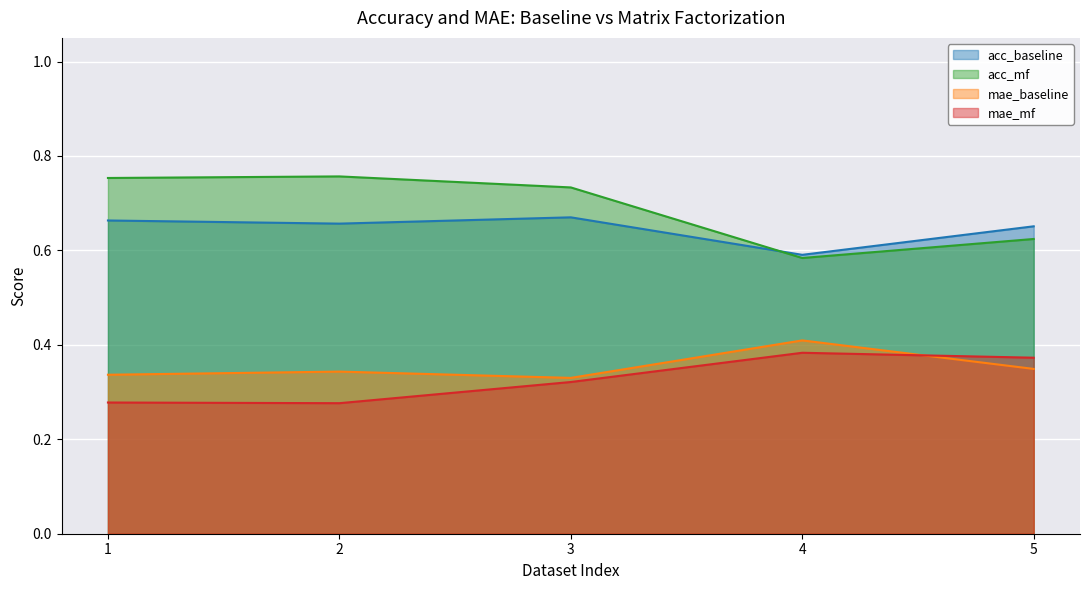

Which series has the largest total across all categories?

acc_mf